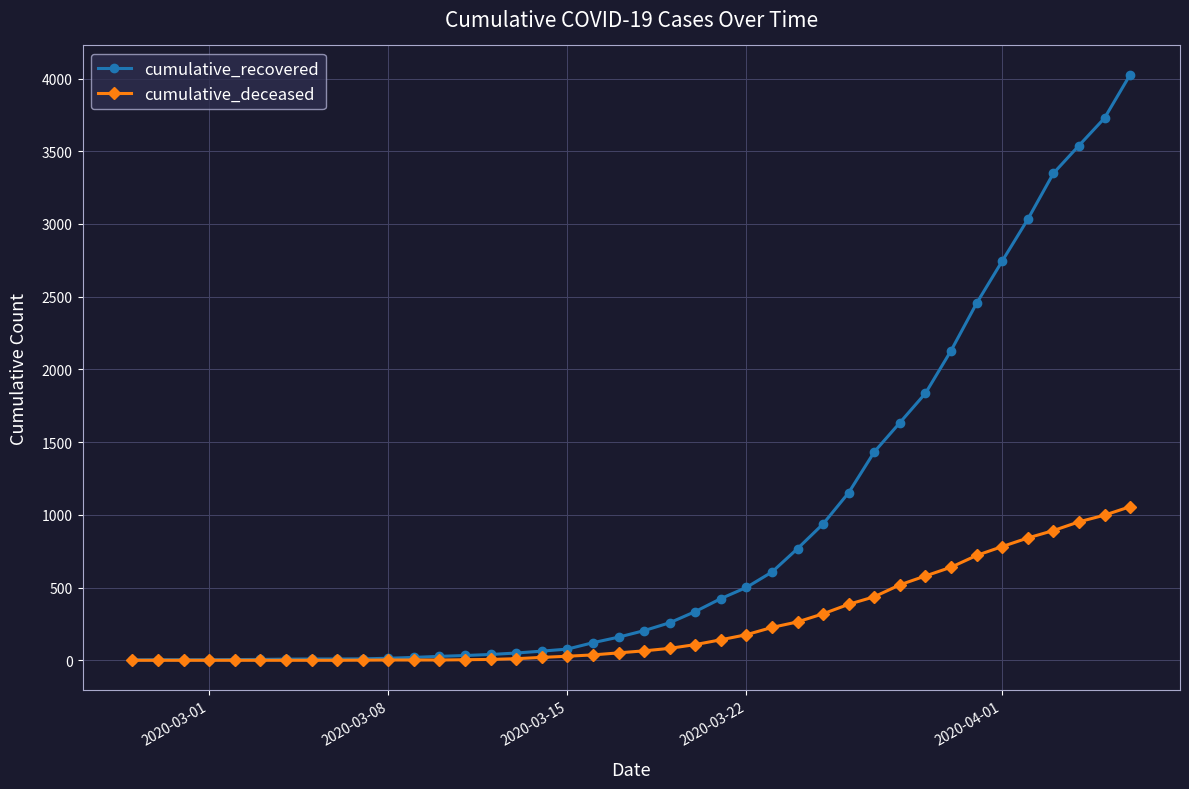

At how many categories does at least one series exceed 907?

13